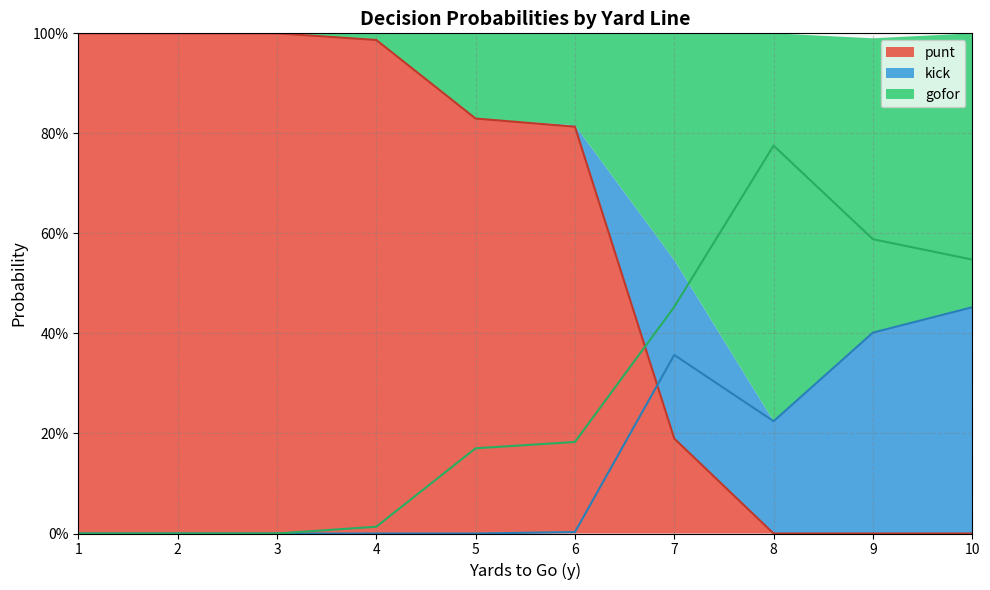

True or false: punt has more than 2 interior local peaks.

False